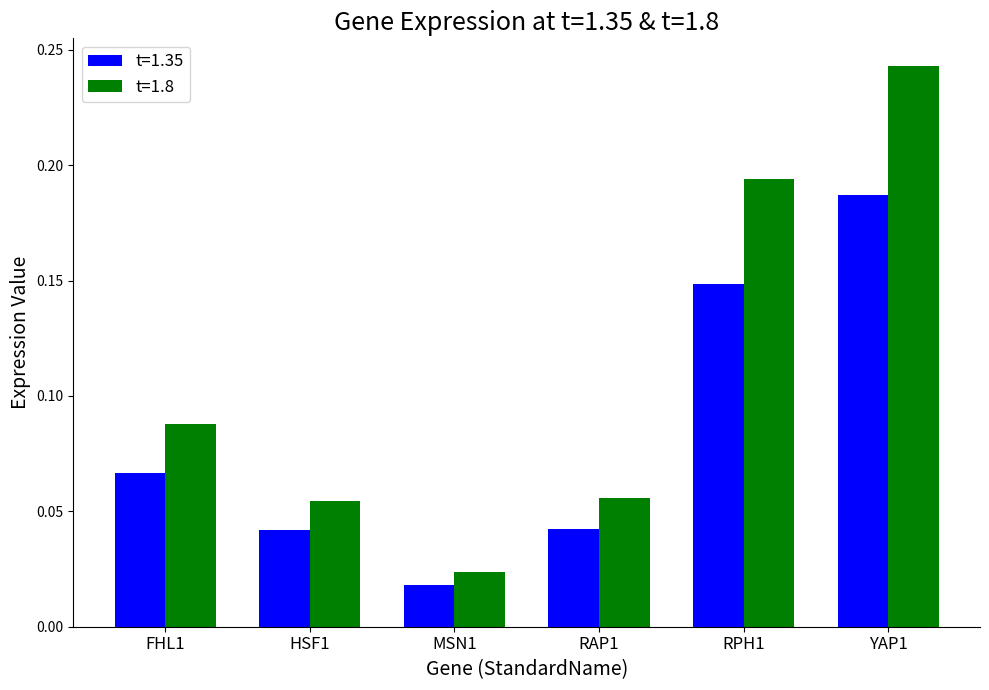

List the series in order of their peak value, lowest first.

t=1.35, t=1.8